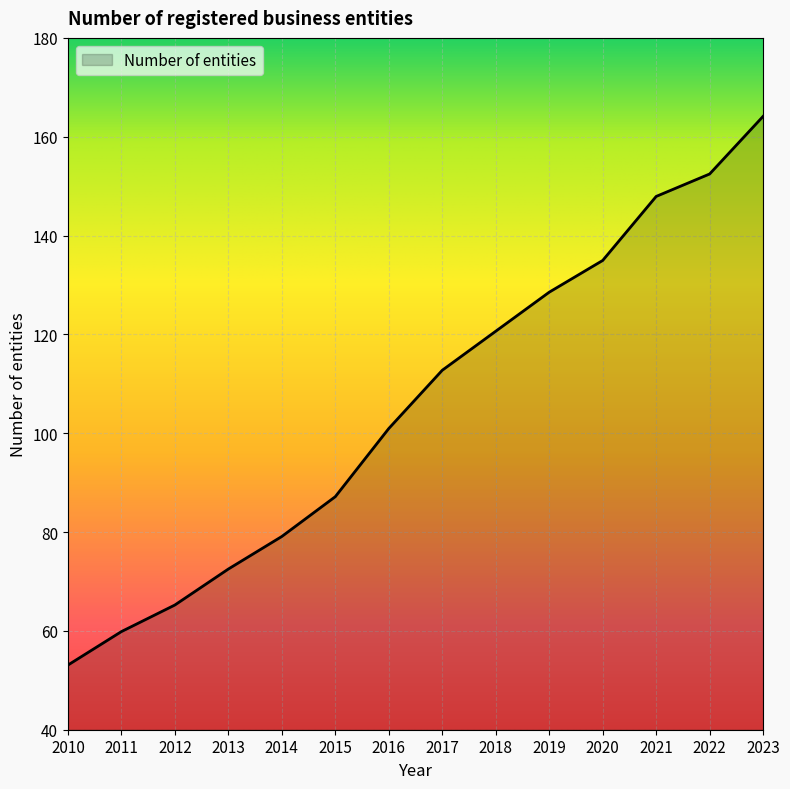

Reading left to right, list all the values displayed in this chart.

2010=53.1	2011=59.9	2012=65.2	2013=72.5	2014=79.1	2015=87.2	2016=101.0	2017=112.7	2018=120.6	2019=128.5	2020=135.0	2021=147.9	2022=152.5	2023=164.1